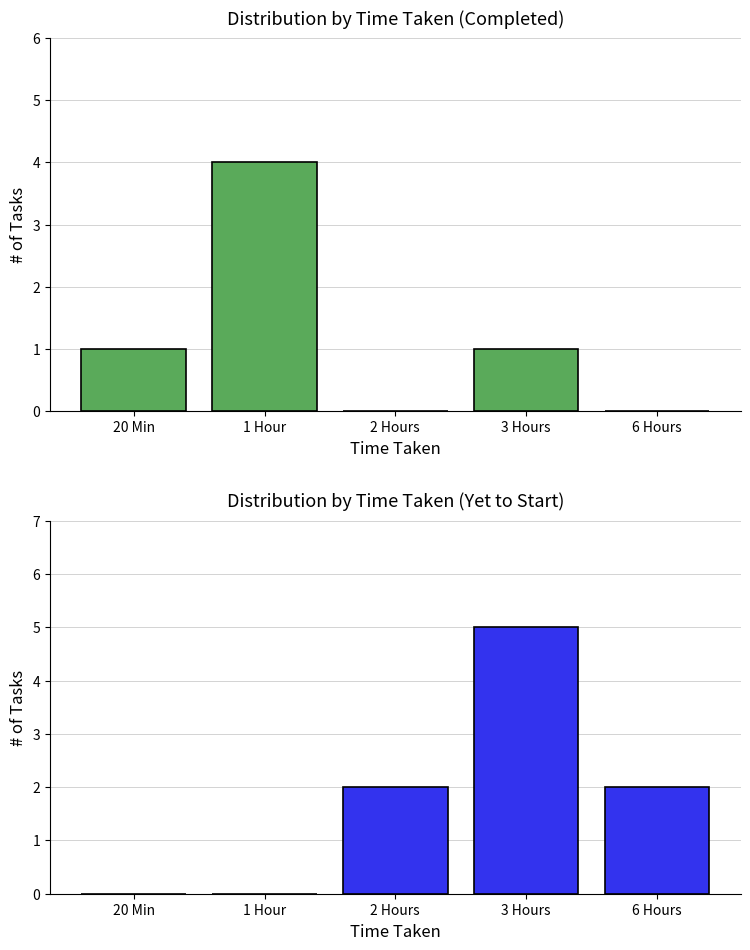

Reading left to right, extract all data points from this chart.

Completed: 1	4	0	1	0
Yet to Start: 0	0	2	5	2